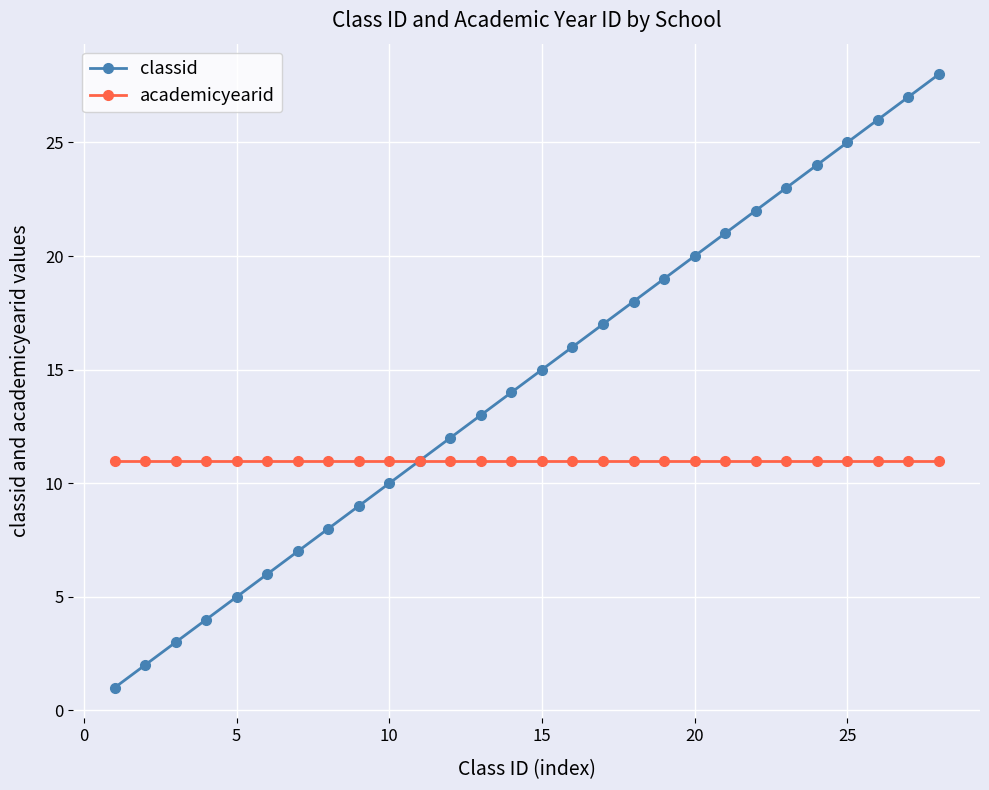

How many lines are shown in the chart?

2